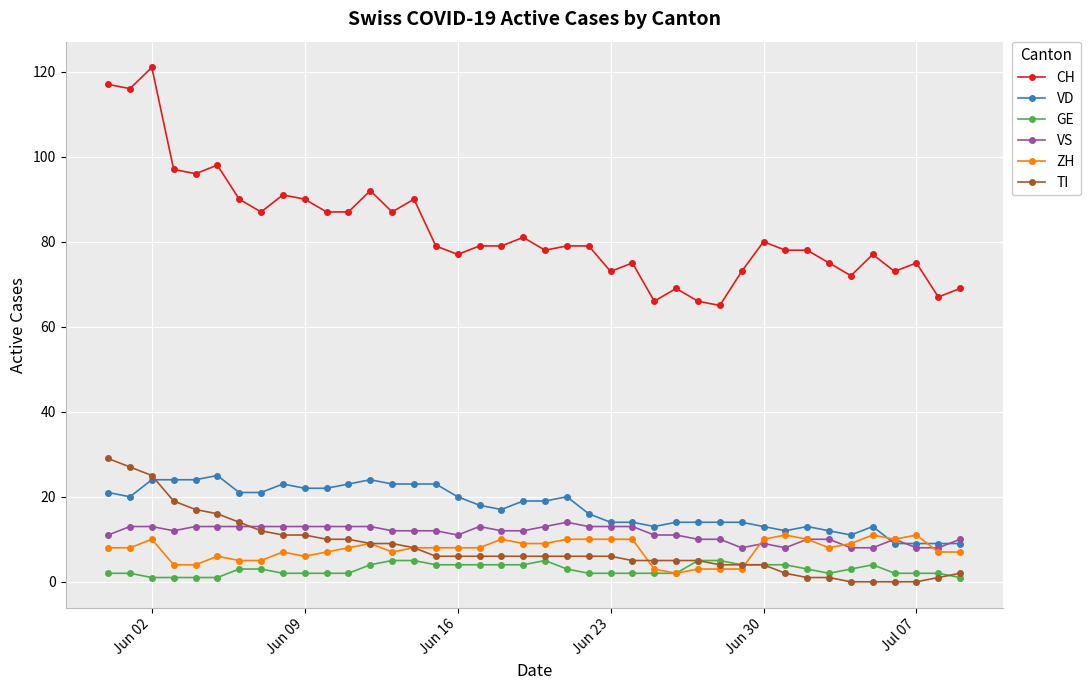

True or false: VS and GE cross at least once.

False